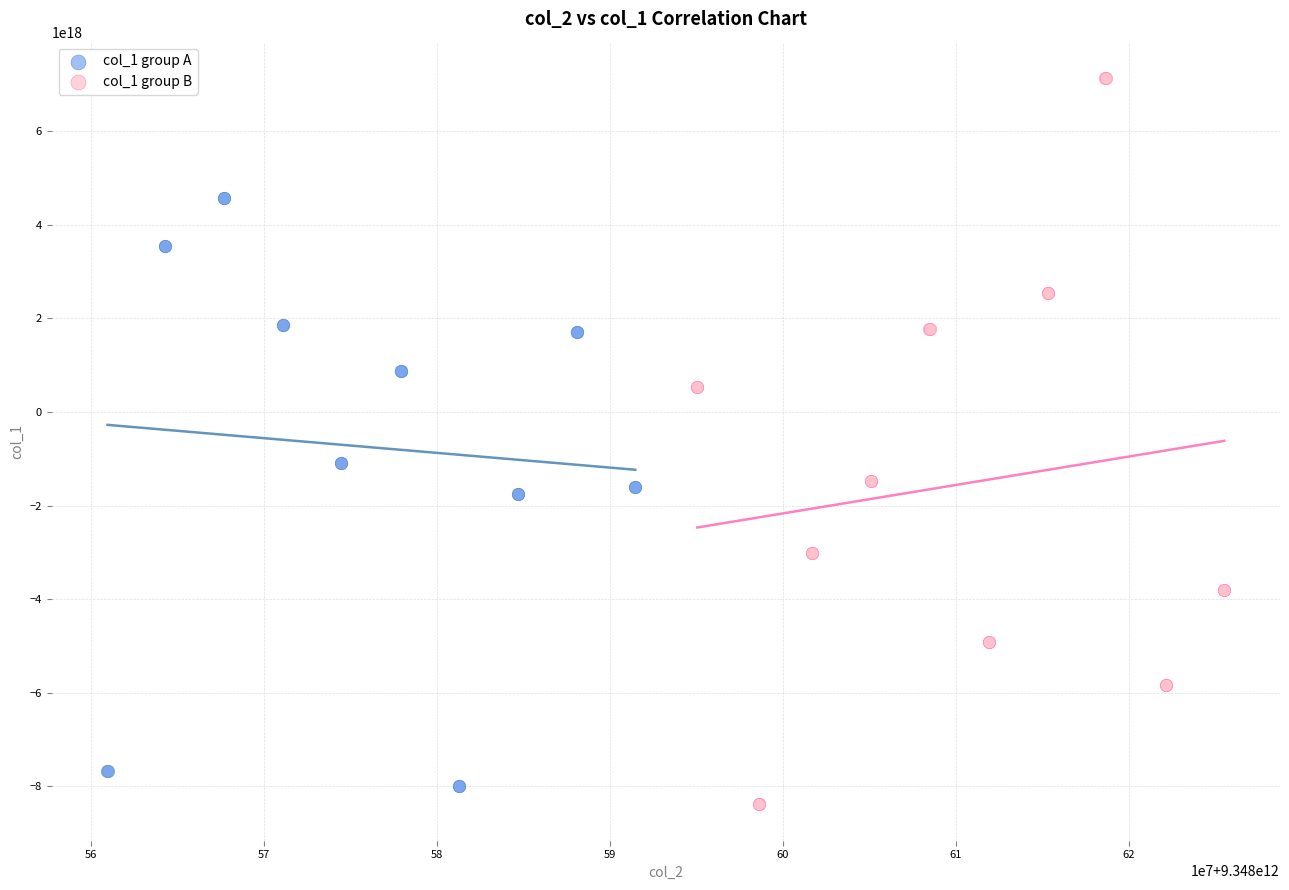

Which series contains the highest Y value?

col_1 group B